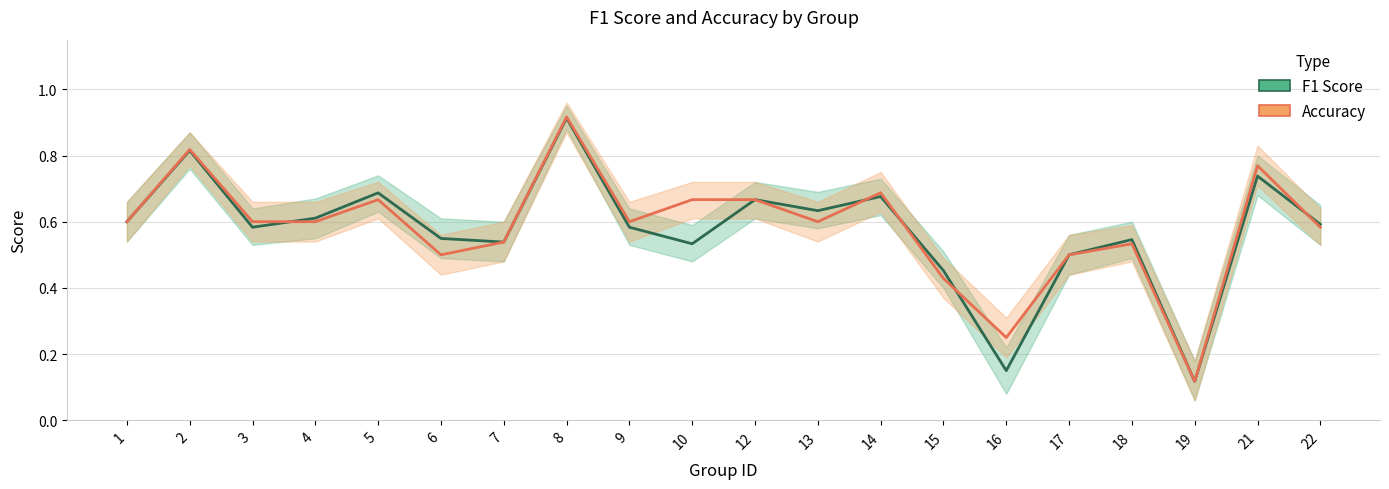

Where is F1 Score nearest to the value 0?

19